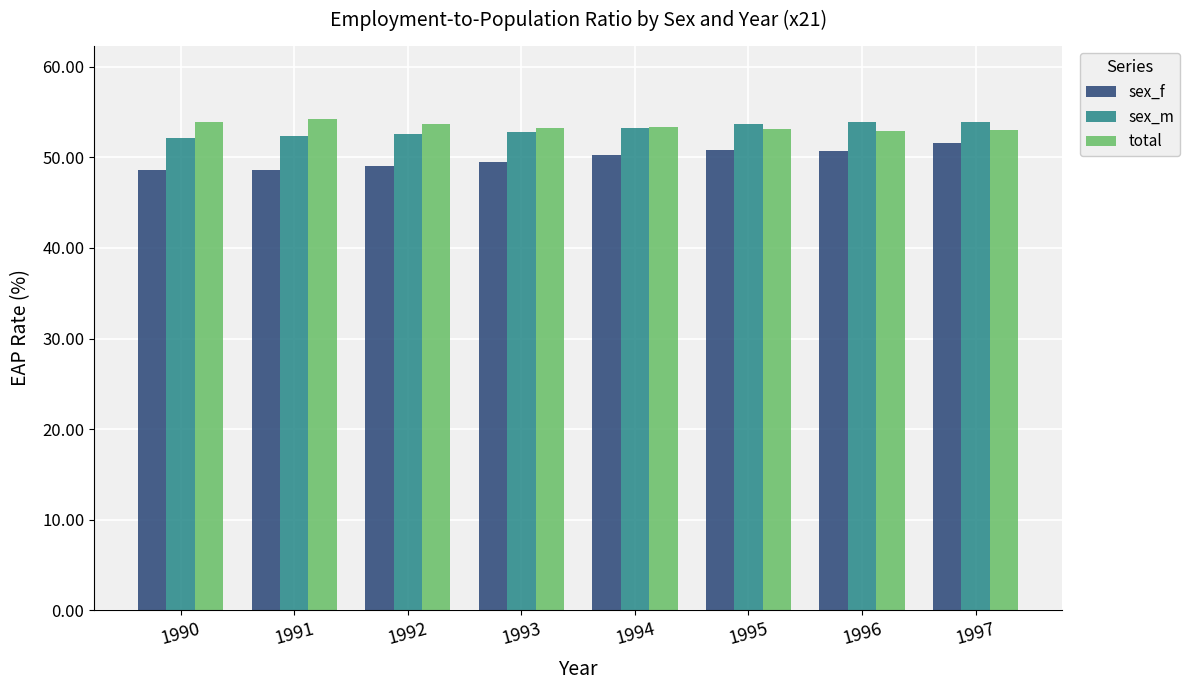

True or false: sex_m has a value of 25.2 at 1996.

False